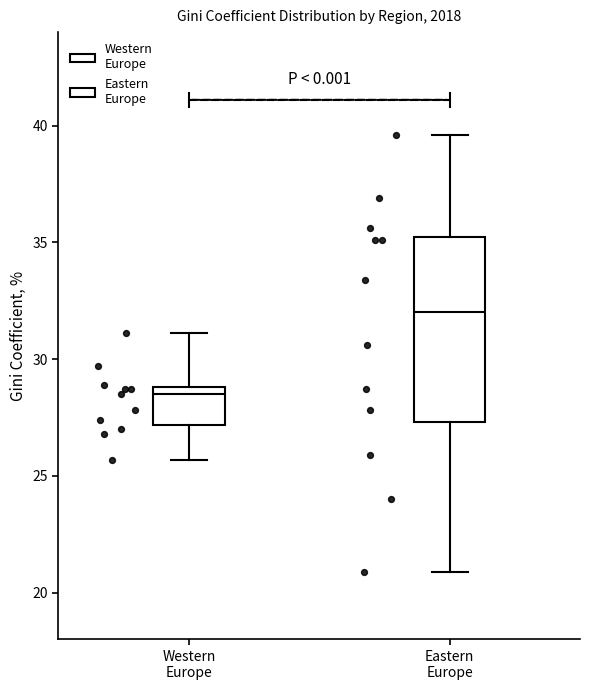

Reading left to right, transcribe this box plot: for each box, give where its median line is, the range the box spans, and where its two whiskers end, as read against the y-axis. The values are not printed on the chart, so give them approximately, as read against the axis.

Western Europe: median 28.5, box 27.0 to 29.0, whiskers 25.5 to 31.0
Eastern Europe: median 32.0, box 27.5 to 35.0, whiskers 21.0 to 39.5